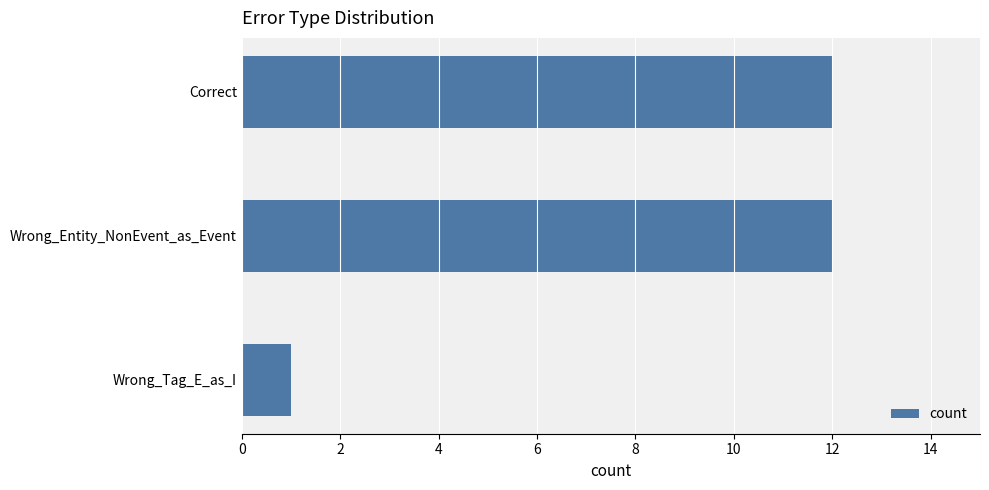

Reading top to bottom, what are all the values shown in this chart?

Correct=12	Wrong_Entity_NonEvent_as_Event=12	Wrong_Tag_E_as_I=1